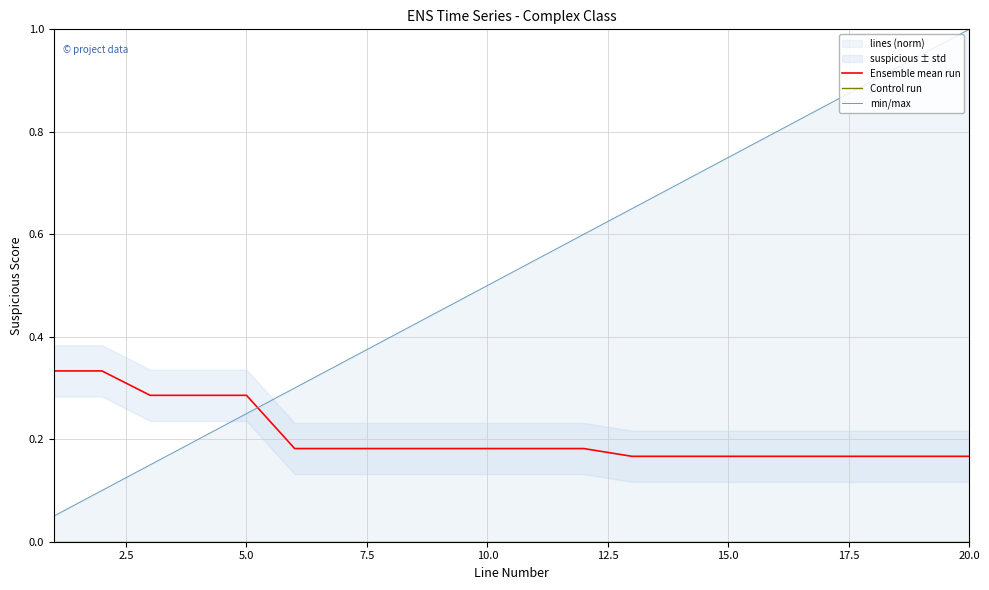

Between 12.5 and 10.0, which is larger?

10.0